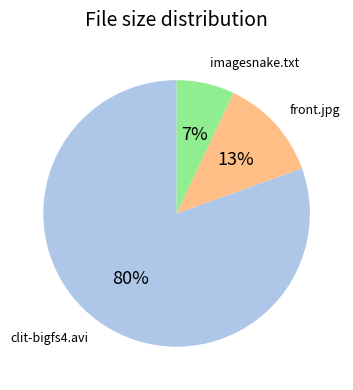

To the nearest percent, what is the difference between the largest and smallest slice percentages?

73%